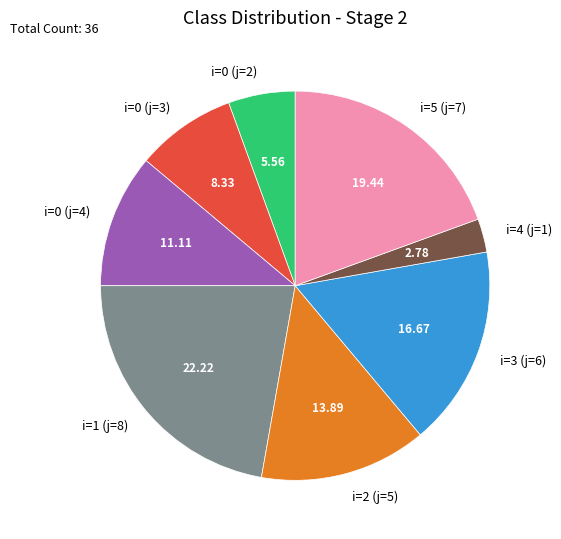

Which category has the smallest portion of the pie?

i=4 (j=1)